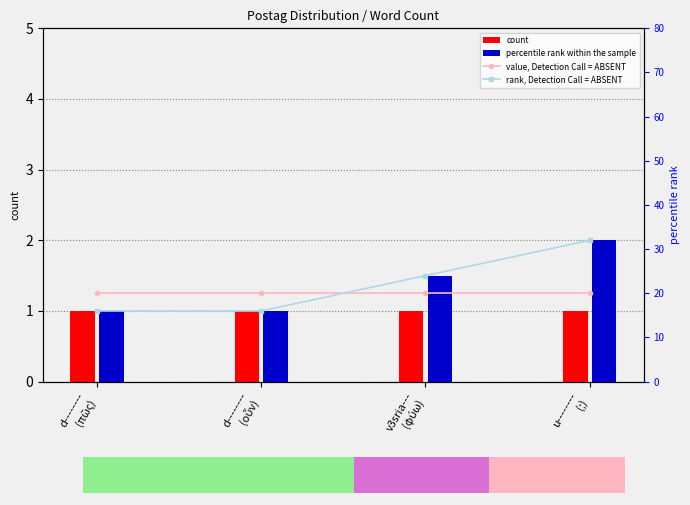

Reading left to right, what are all the values shown in this chart?

count: 1.0	1.0	1.0	1.0
percentile rank within the sample: 1.0	1.0	1.5	2.0
value, Detection Call = ABSENT: 20.0	20.0	20.0	20.0
rank, Detection Call = ABSENT: 16.0	16.0	24.0	32.0